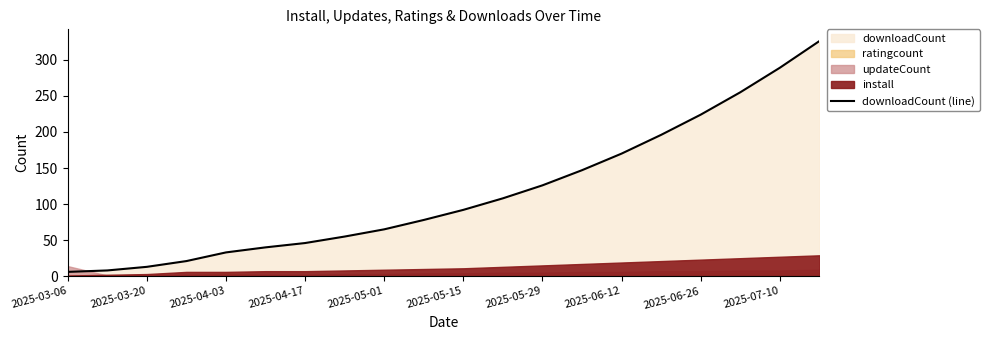

What is the sum of all values?

2298